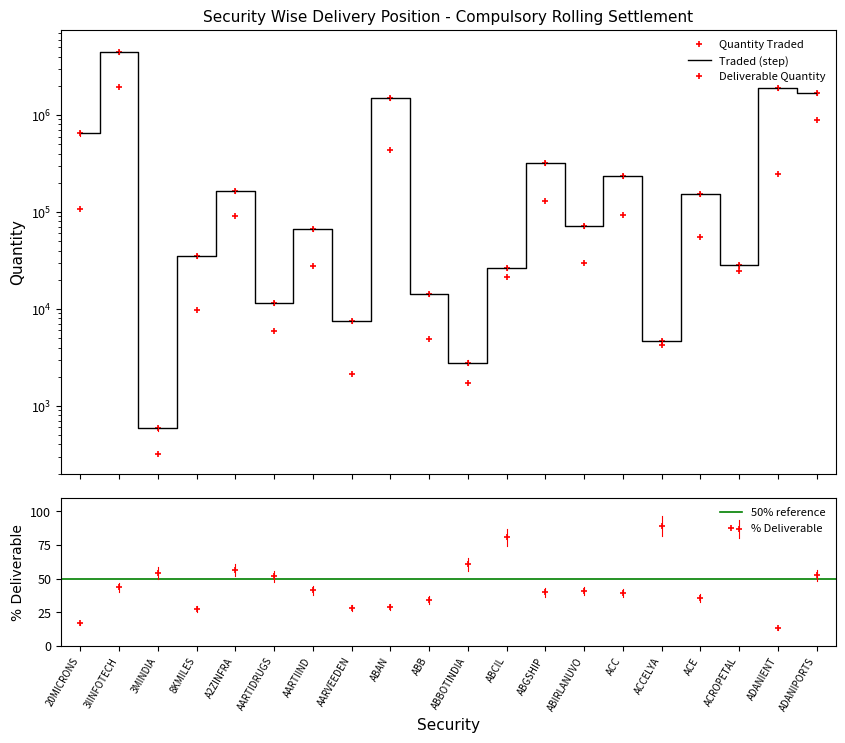

In Pct Deliverable, how many points are lower than both neighbors (excluding endpoints)?

6